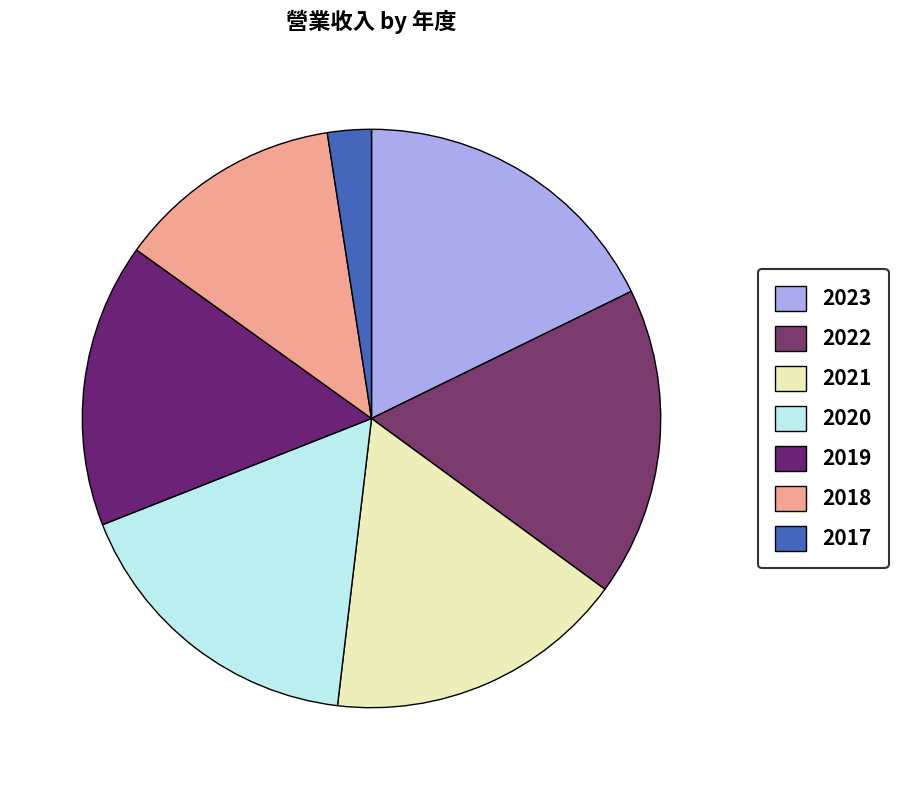

To the nearest percent, what percentage of the pie is 2021?

17%